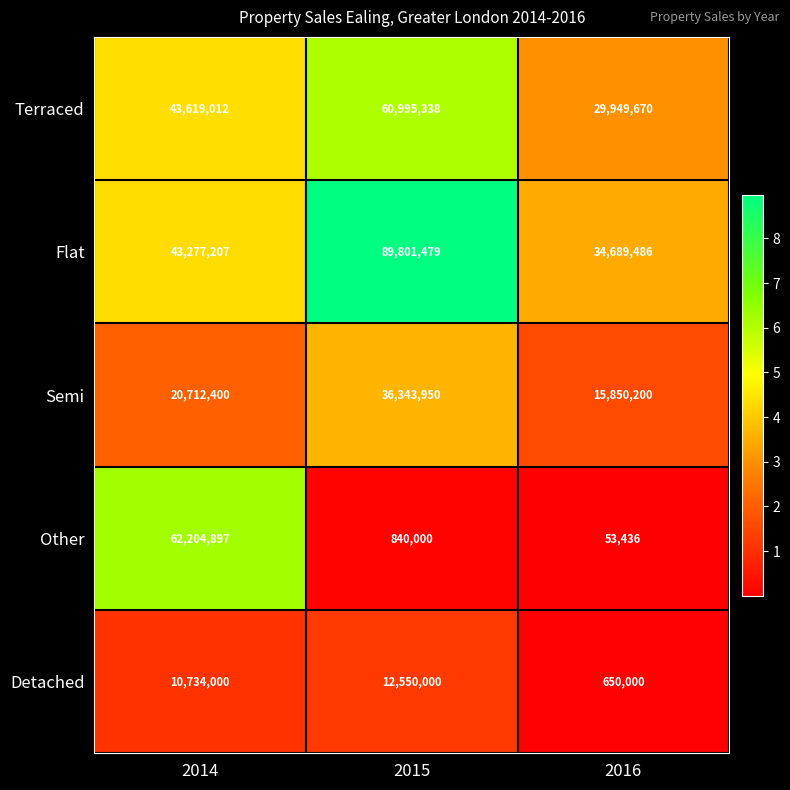

Reading left to right, transcribe all the data shown in this chart.

Terraced: 2014=43619012	2015=60995338	2016=29949670
Flat: 2014=43277207	2015=89801479	2016=34689486
Semi: 2014=20712400	2015=36343950	2016=15850200
Other: 2014=62204897	2015=840000	2016=53436
Detached: 2014=10734000	2015=12550000	2016=650000